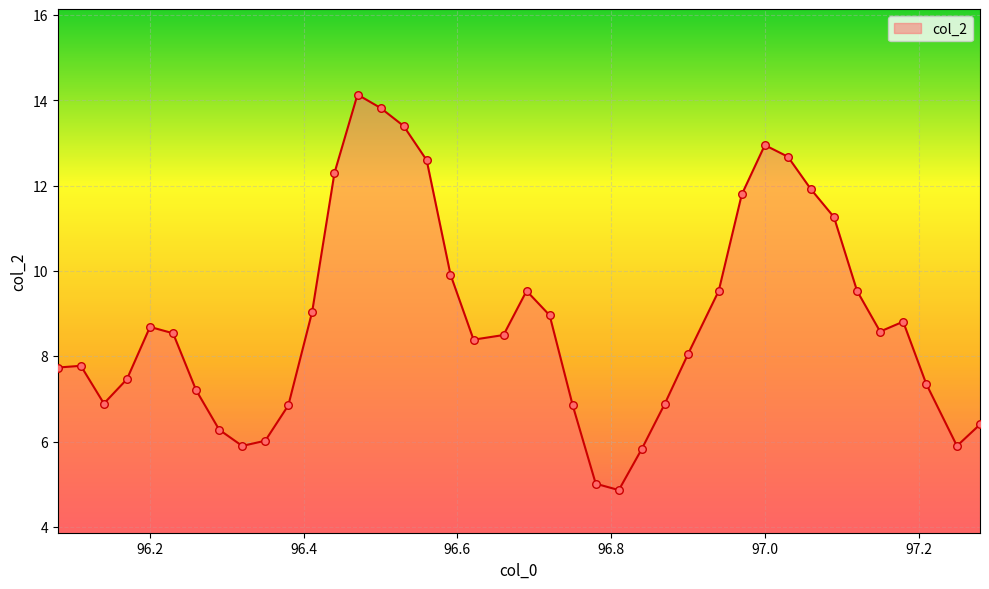

What is the difference between the maximum and minimum values?

9.3